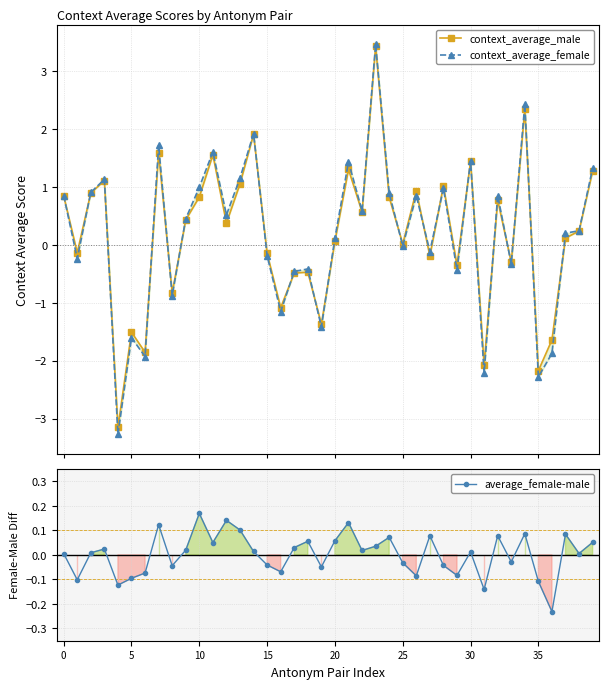

Is it true that context_average_female equals -0.5 at 19?

False